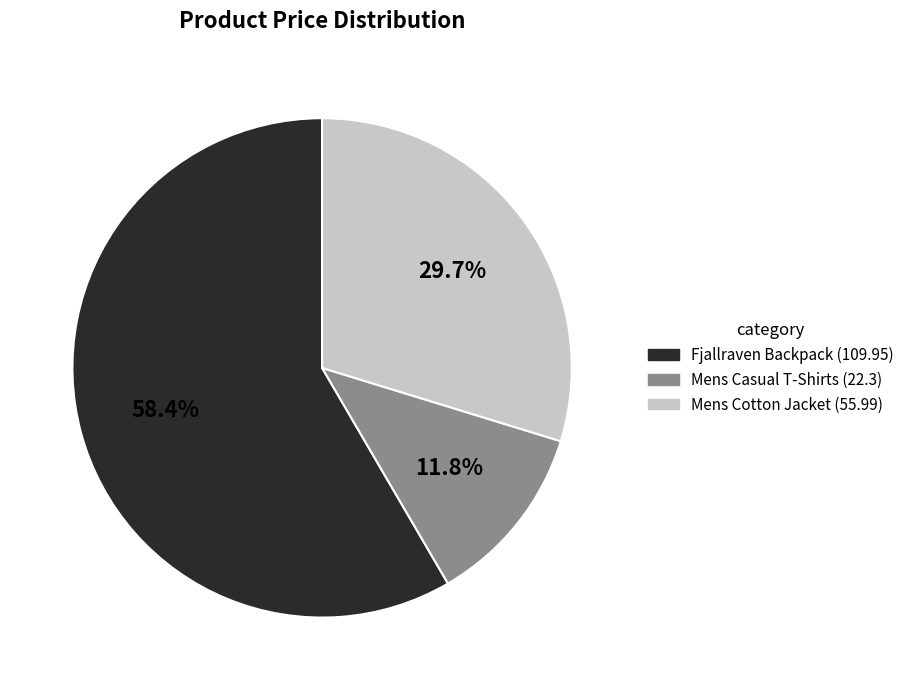

Is there a majority slice in this chart?

Yes